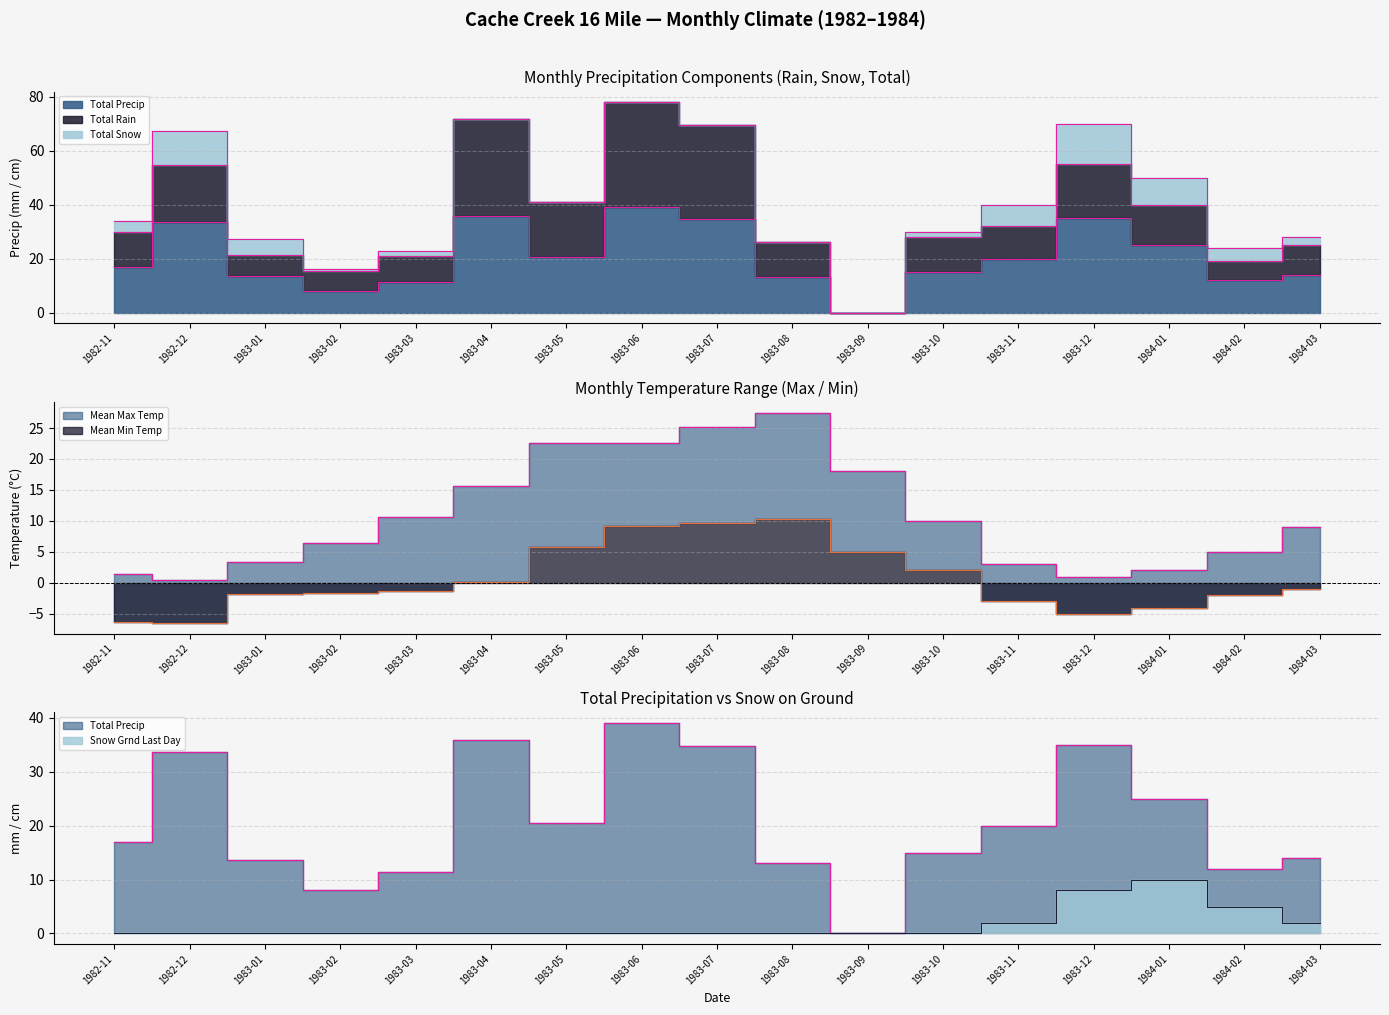

How many interior local peaks does the Mean Min Temp series have?

1